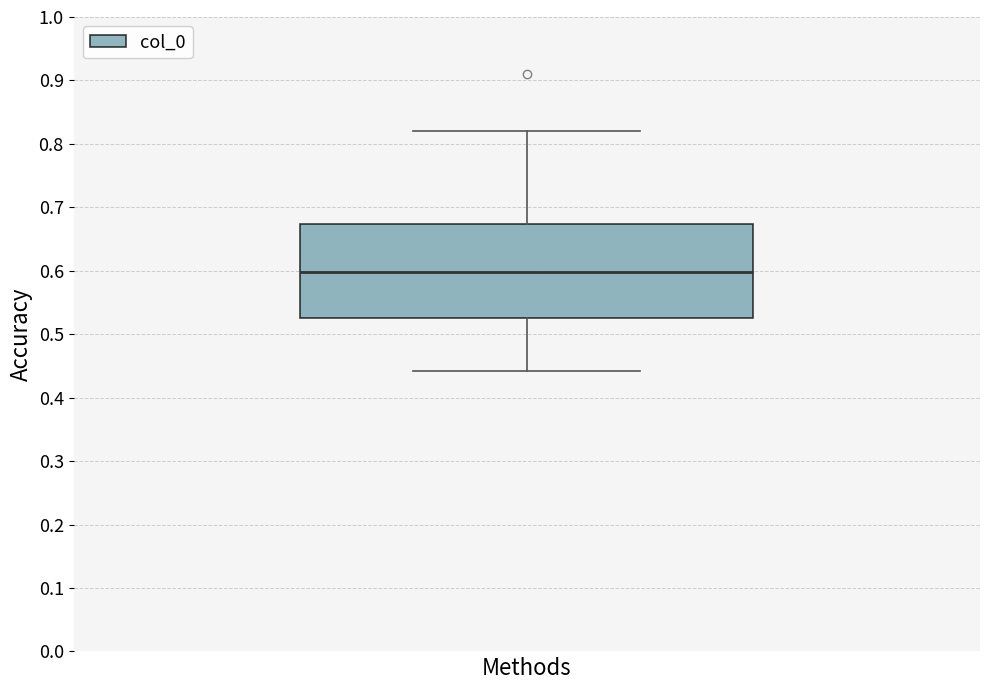

Read this box plot against the y-axis: the position of the median line, the range covered by the box, and the ends of both whiskers. The values are not printed on the chart, so give them approximately, as read against the axis.

median 0.60, box 0.53 to 0.67, whiskers 0.44 to 0.82